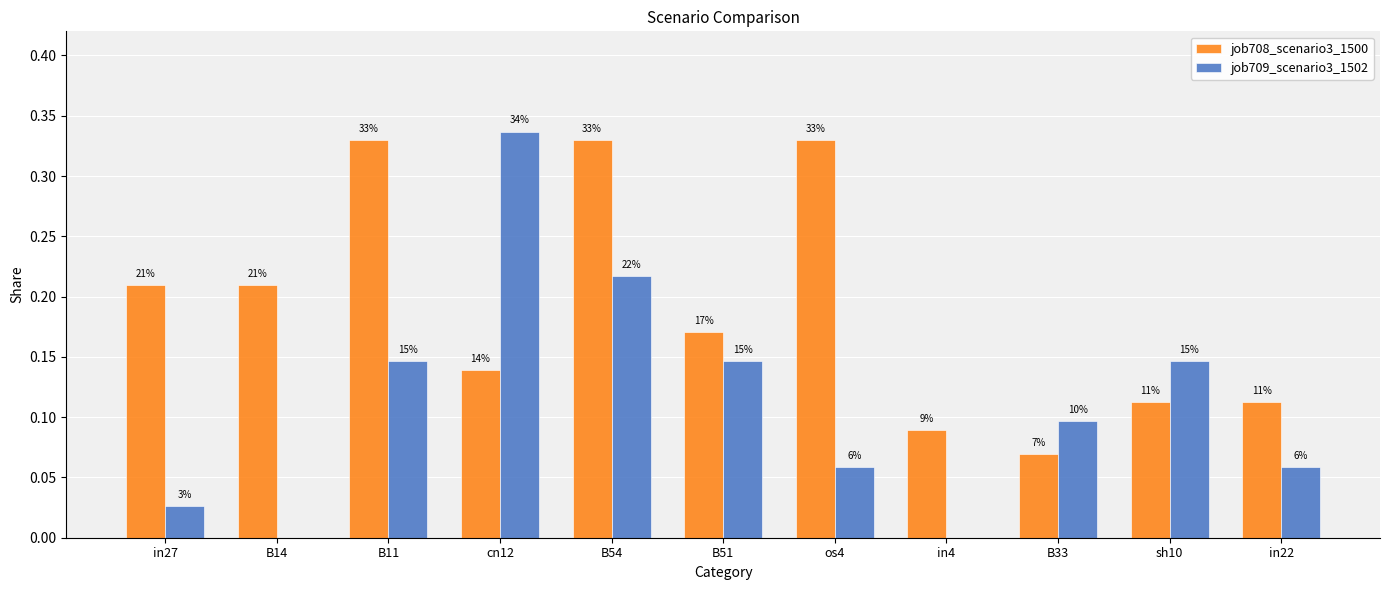

What position from the left is B11?

3